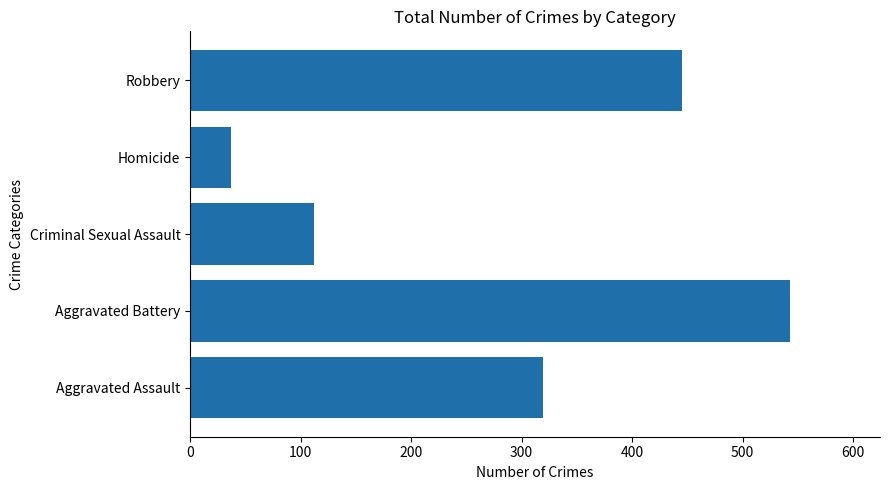

List the labels in order of value, smallest first.

Homicide, Criminal Sexual Assault, Aggravated Assault, Robbery, Aggravated Battery